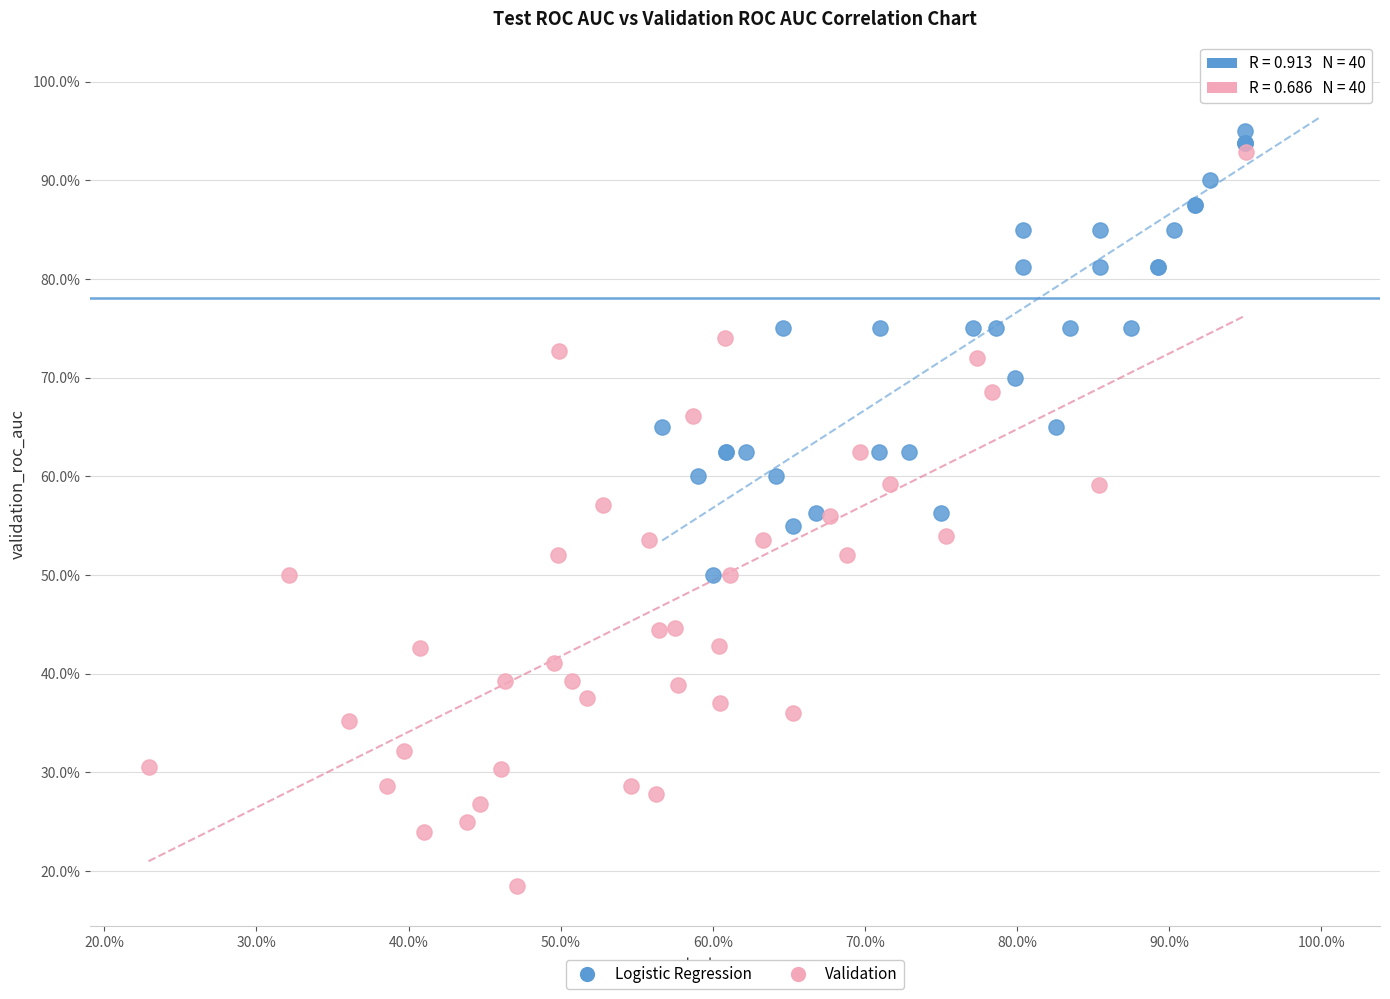

Which series has the widest spread of Y values?

Validation